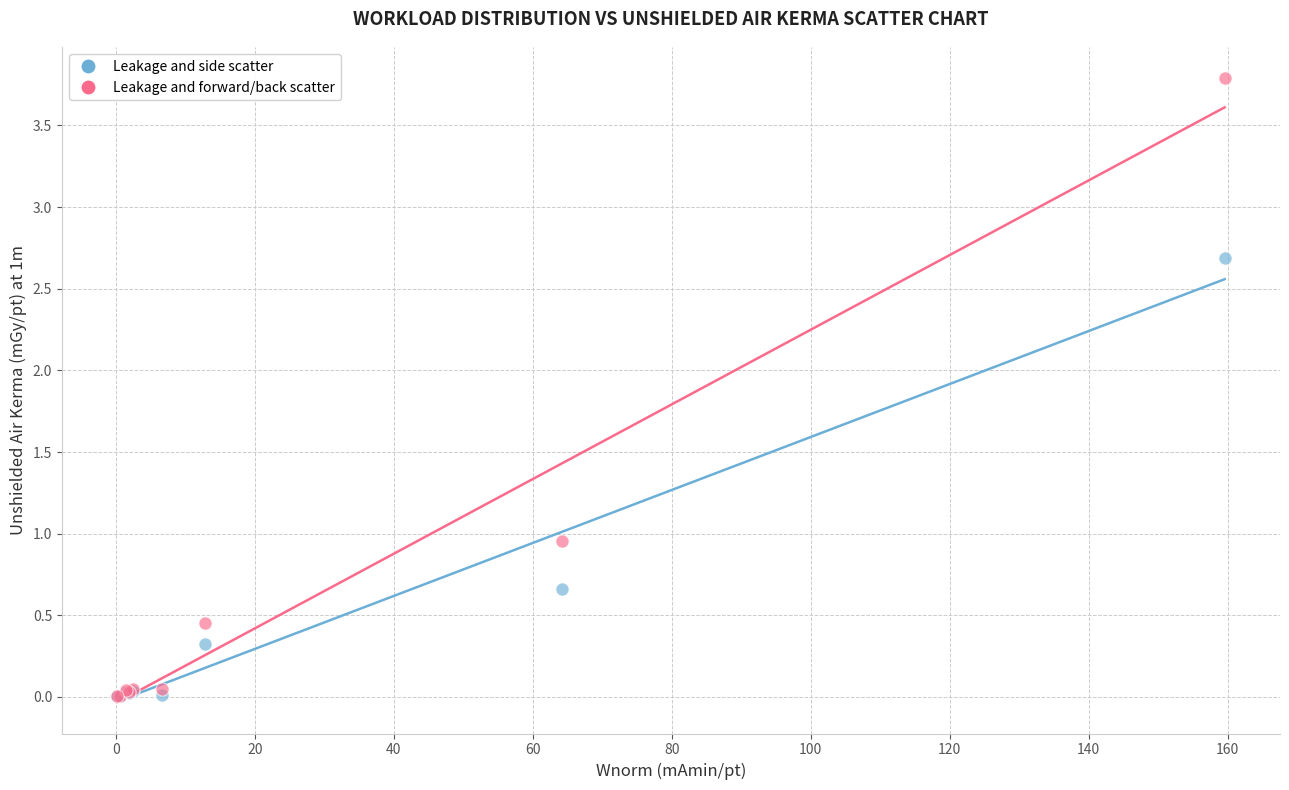

What are all the series names shown in the legend?

Leakage and side scatter, Leakage and forward/back scatter